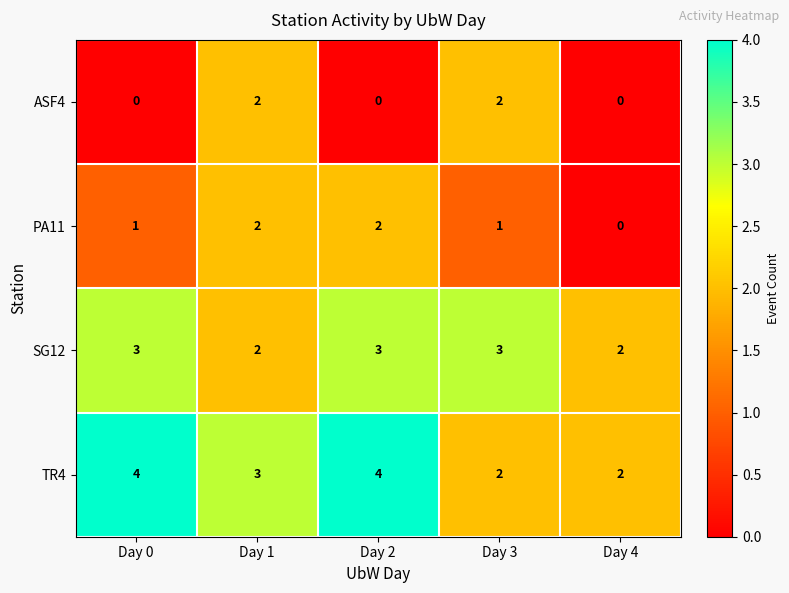

Is it true that TR4 equals 2 at Day 4?

True